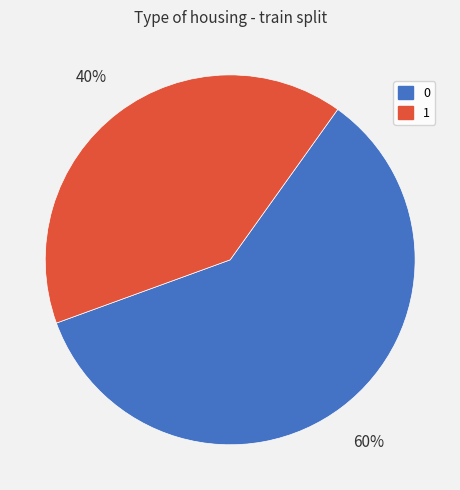

Count the number of slices in the pie.

2